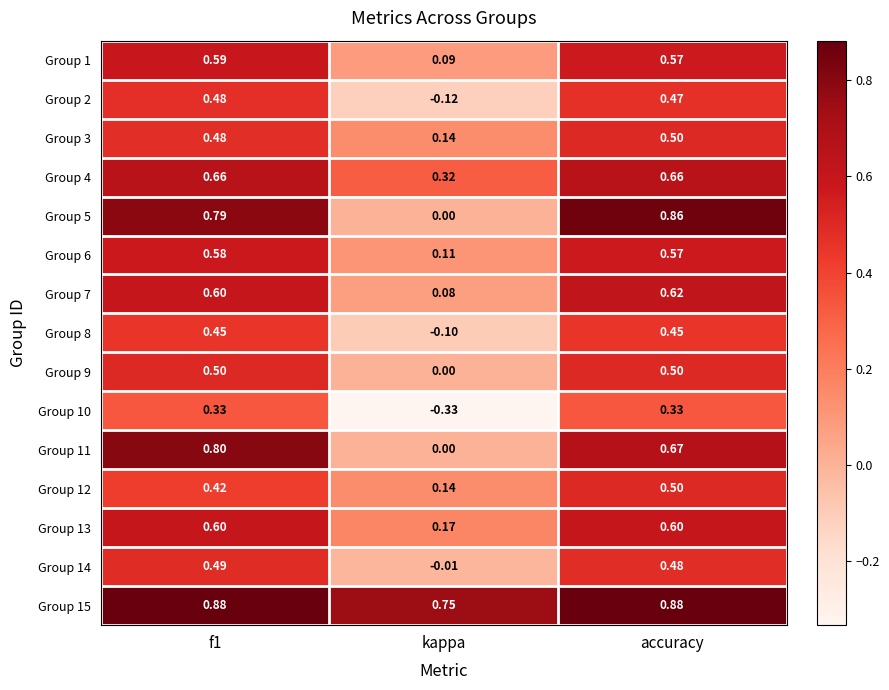

At which label is Group 5 closest to 0?

kappa